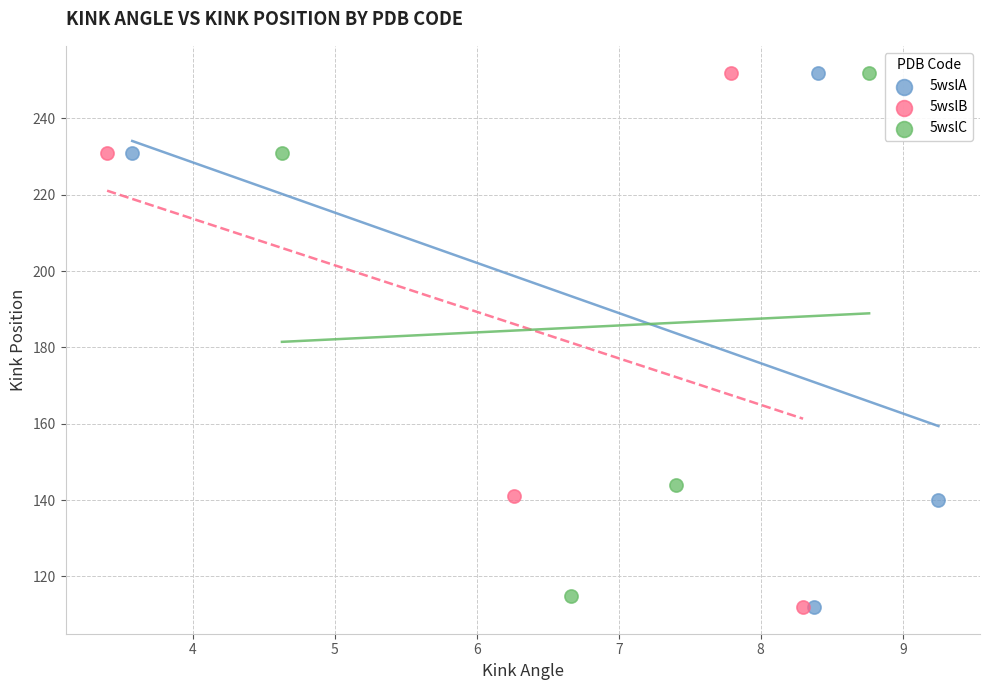

What are all the series names shown in the legend?

5wslA, 5wslB, 5wslC